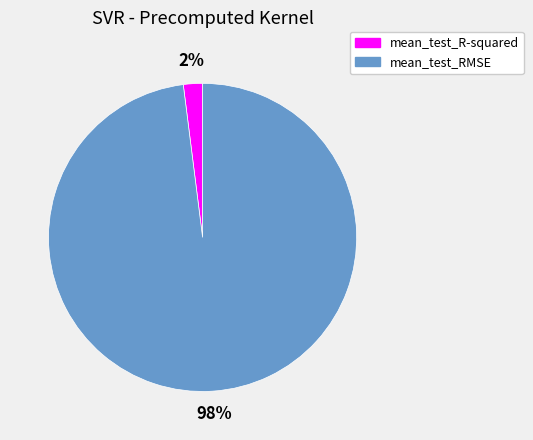

To the nearest percent, what is the combined percentage of mean_test_R-squared and mean_test_RMSE?

100%